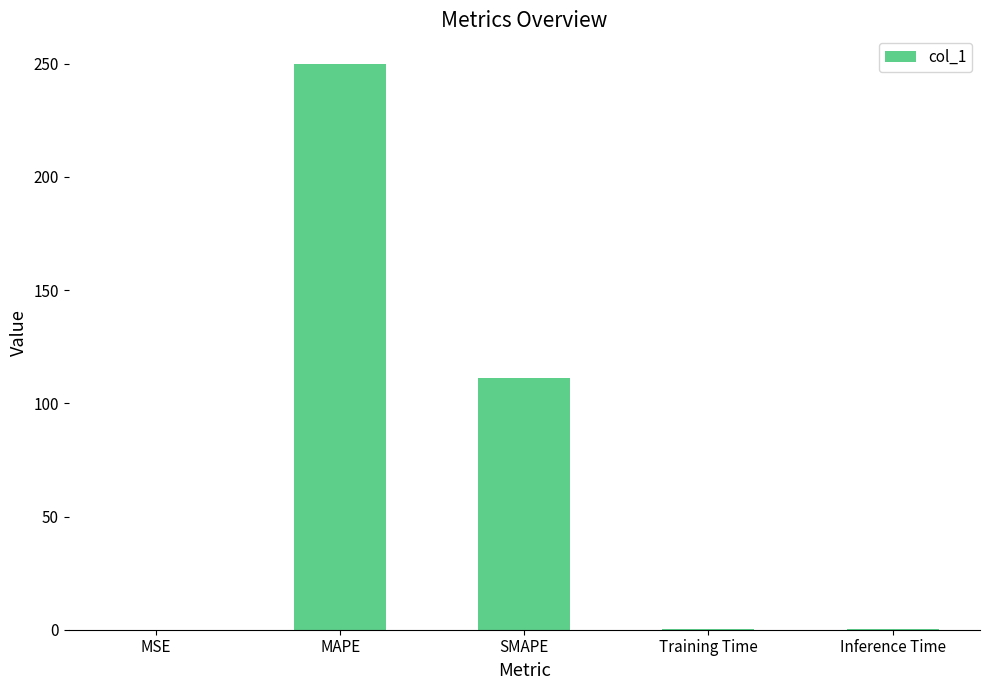

Which category has the highest value across all series?

MAPE